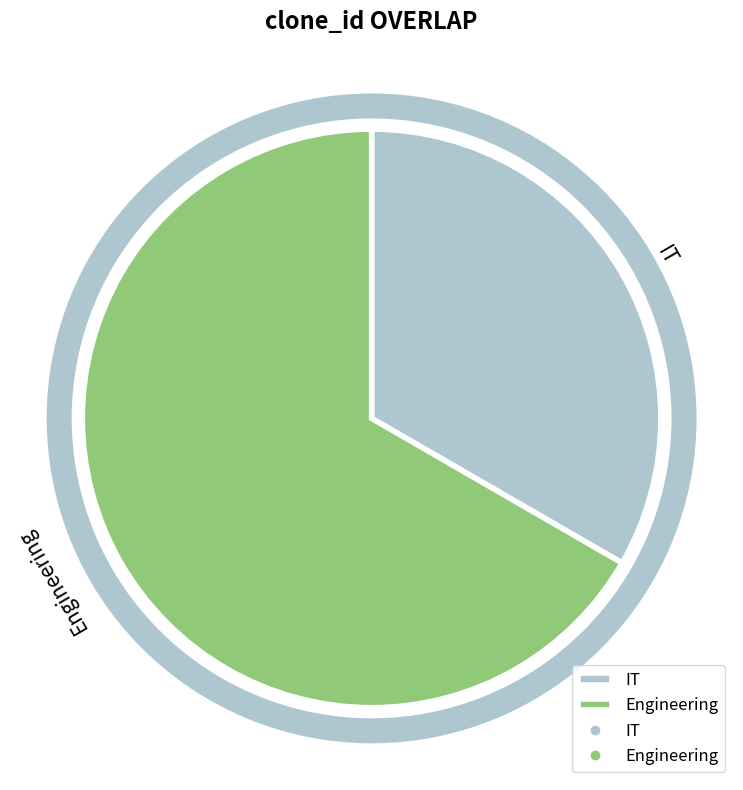

Combined, do Engineering and IT account for over 50%?

Yes